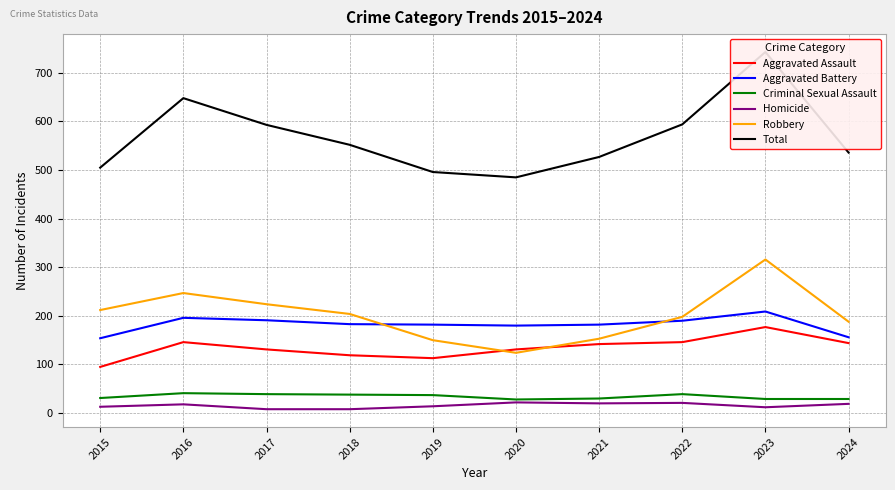

True or false: Homicide and Criminal Sexual Assault cross at least once.

False